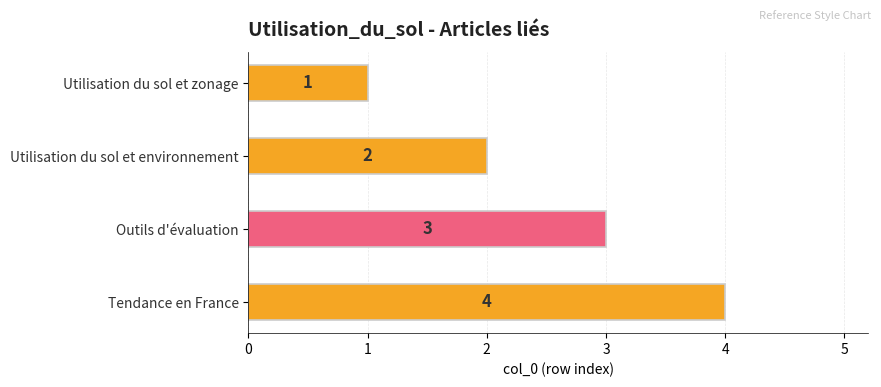

True or false: the data shows 2 at Utilisation du sol et zonage.

False